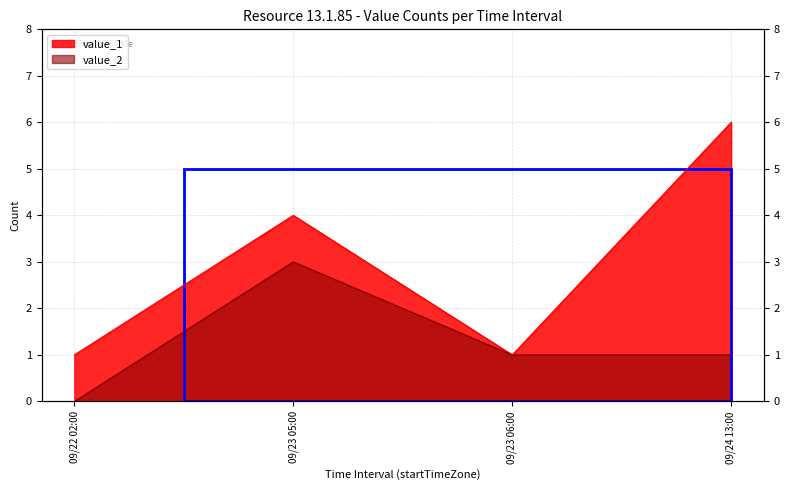

Where does the value_2 series first go above 1?

09/23 05:00